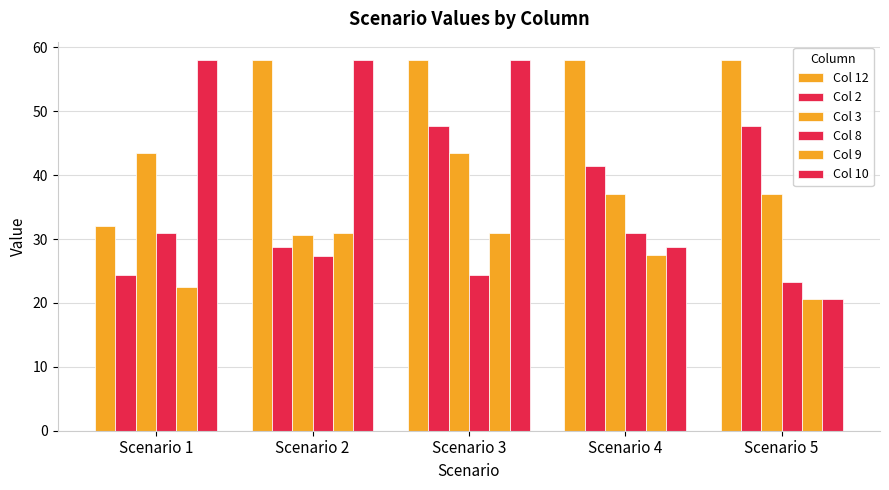

Where is Col 9 nearest to the value 25?

Scenario 4